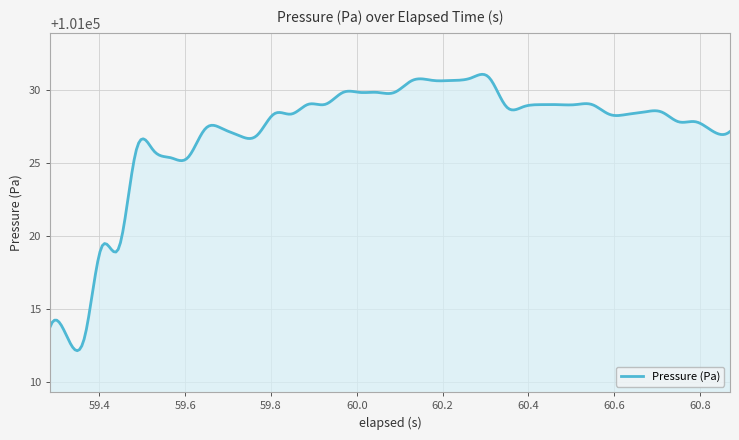

What is the minimum value shown in the chart?

101012.2